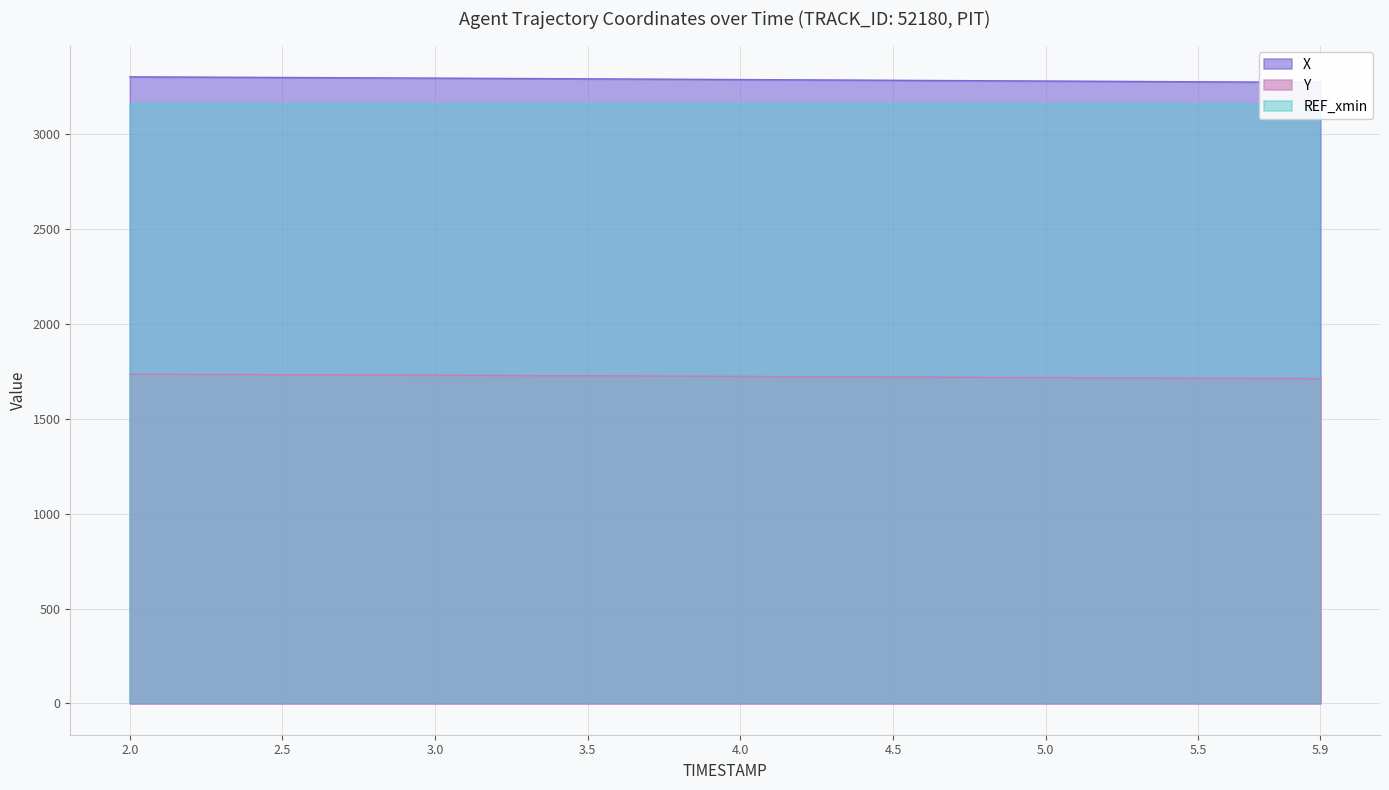

Is it true that X equals 4523.7 at 2.5?

False